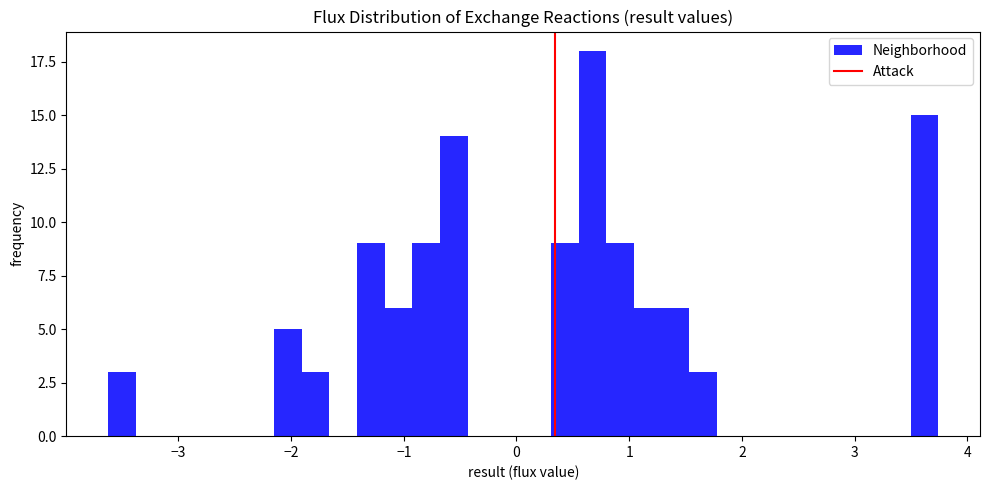

Around what value on the x-axis is the tallest bar? Give the approximate position of its centre, as read against the axis.

0.7